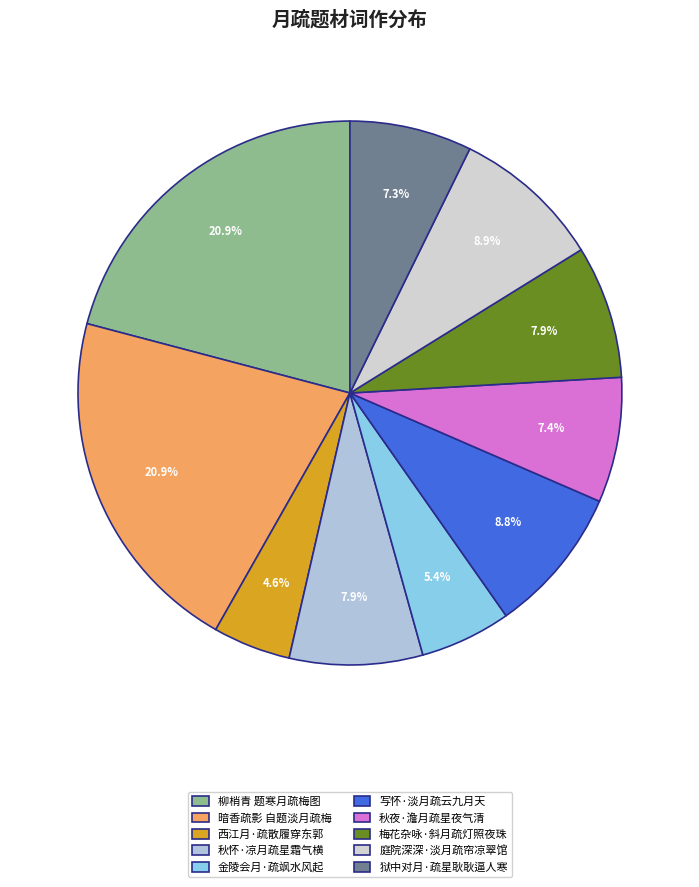

What is the change in value from 柳梢青 题寒月疏梅图 to 狱中对月·疏星耿耿逼人寒?

-508518